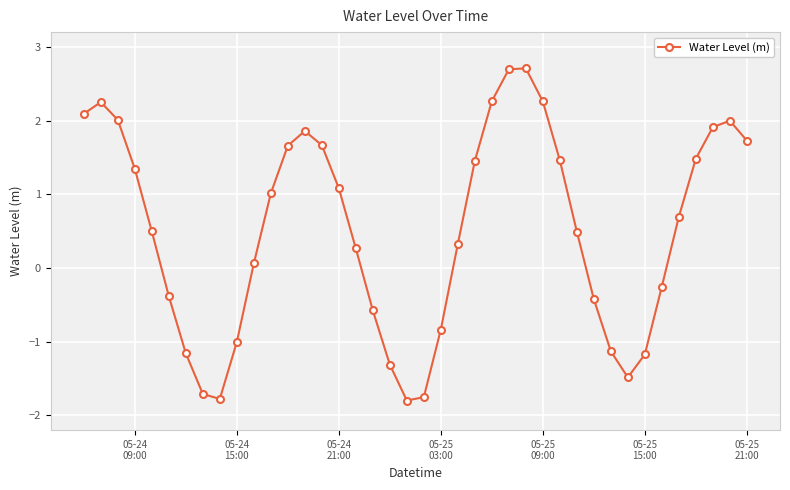

What is the minimum value shown in the chart?

-1.8